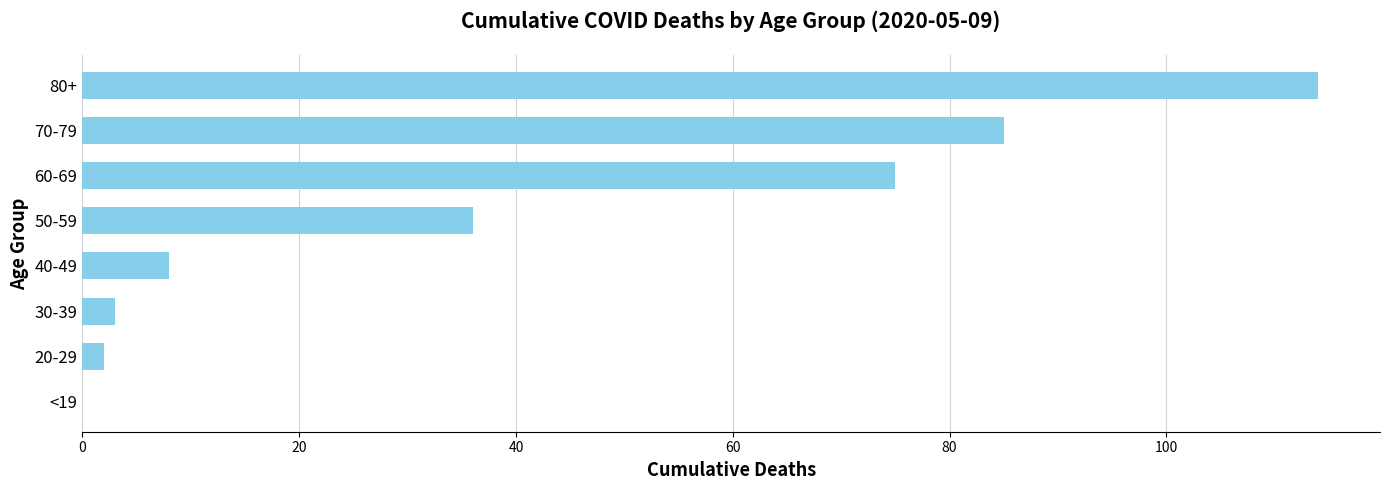

True or false: the data shows 60 at 50-59.

False